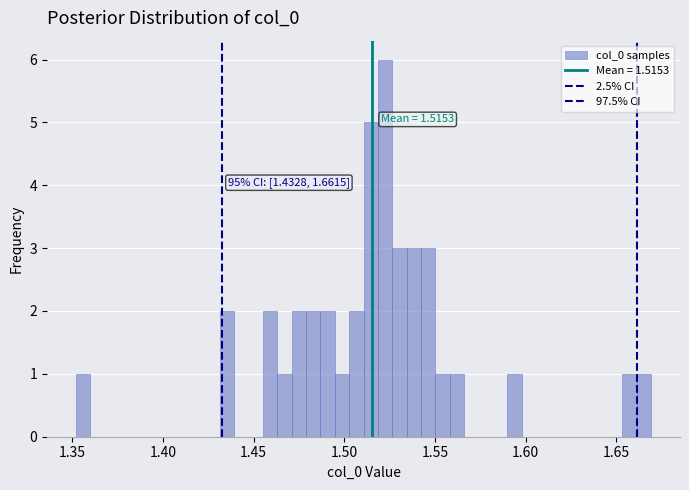

Around what value on the x-axis is the tallest bar? Give the approximate position of its centre, as read against the axis.

1.525